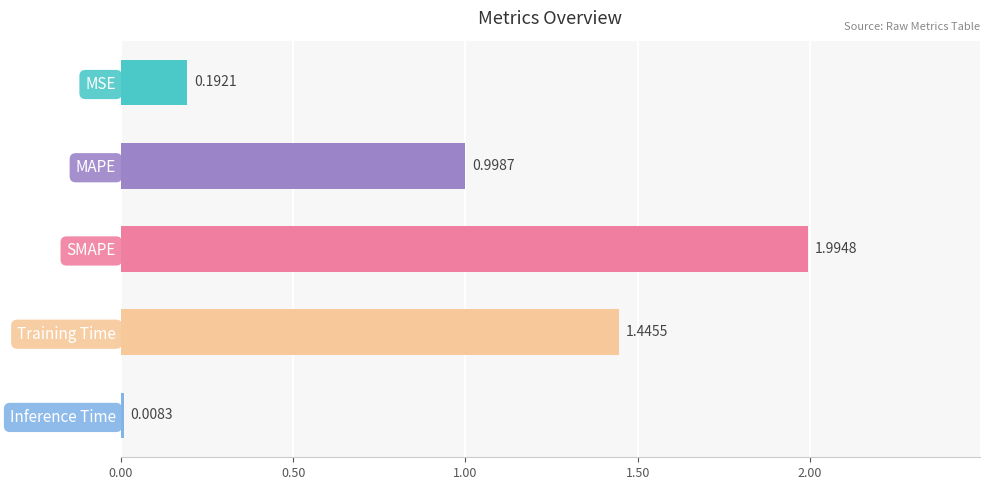

Rank the categories by value from lowest to highest.

Inference Time, MSE, MAPE, Training Time, SMAPE